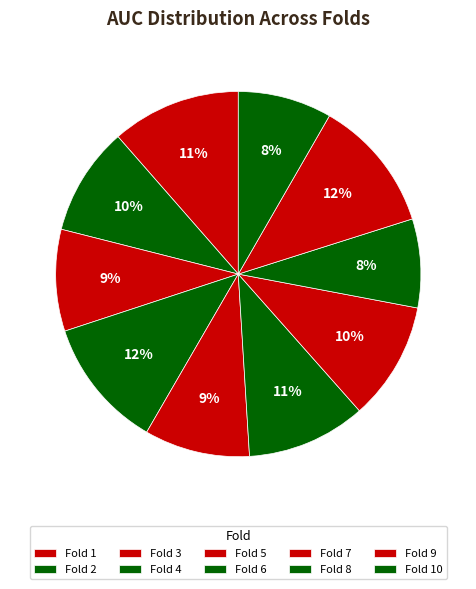

To the nearest percent, what is the difference between the Fold 6 and Fold 2 slice percentages?

1%